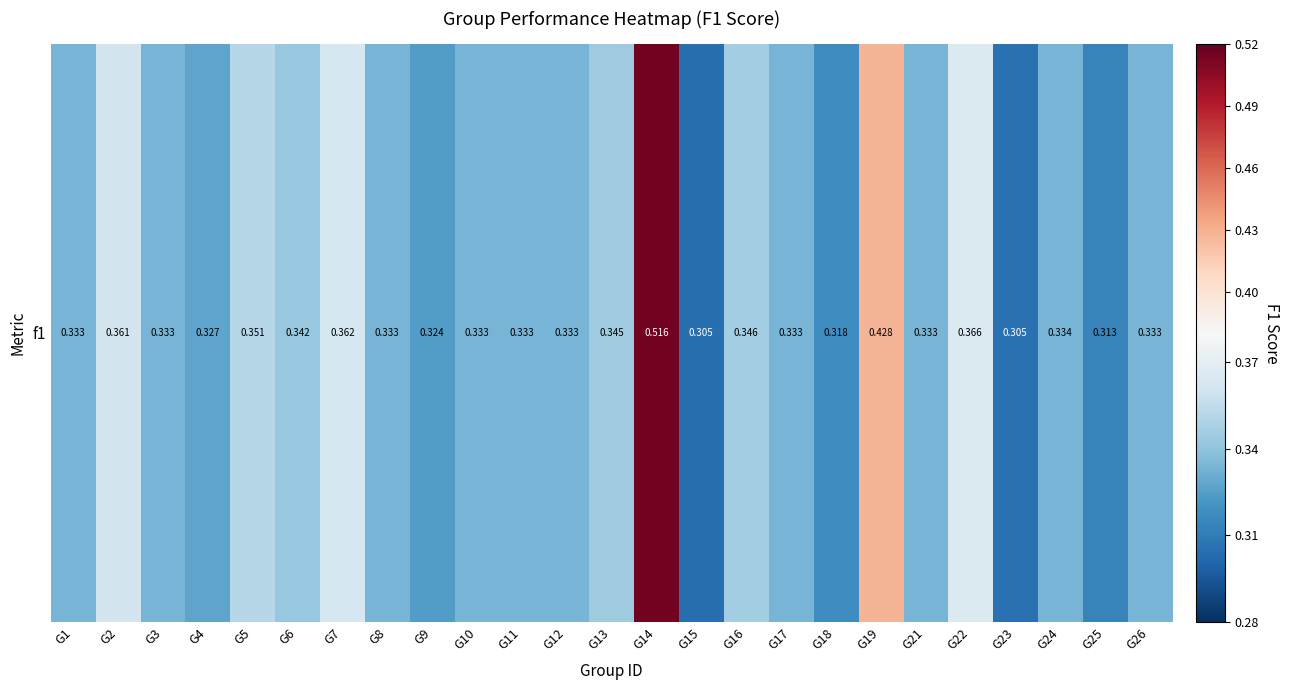

What is the greatest value displayed?

0.5